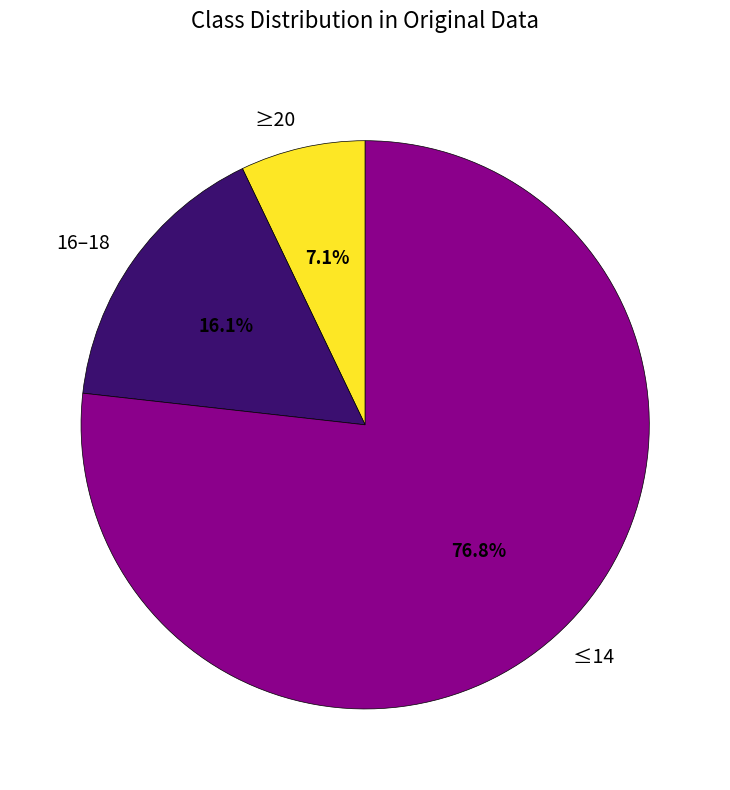

Which has a higher value, 16–18 or ≤14?

≤14